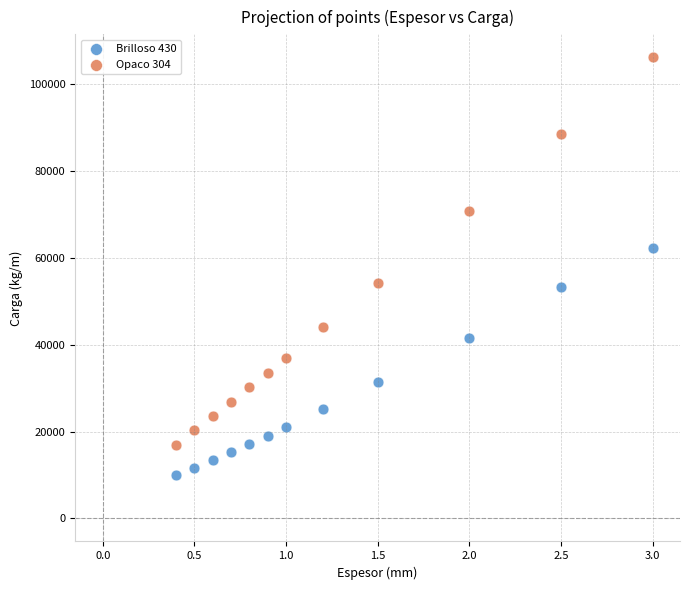

Which series reaches the maximum Y coordinate?

Opaco 304